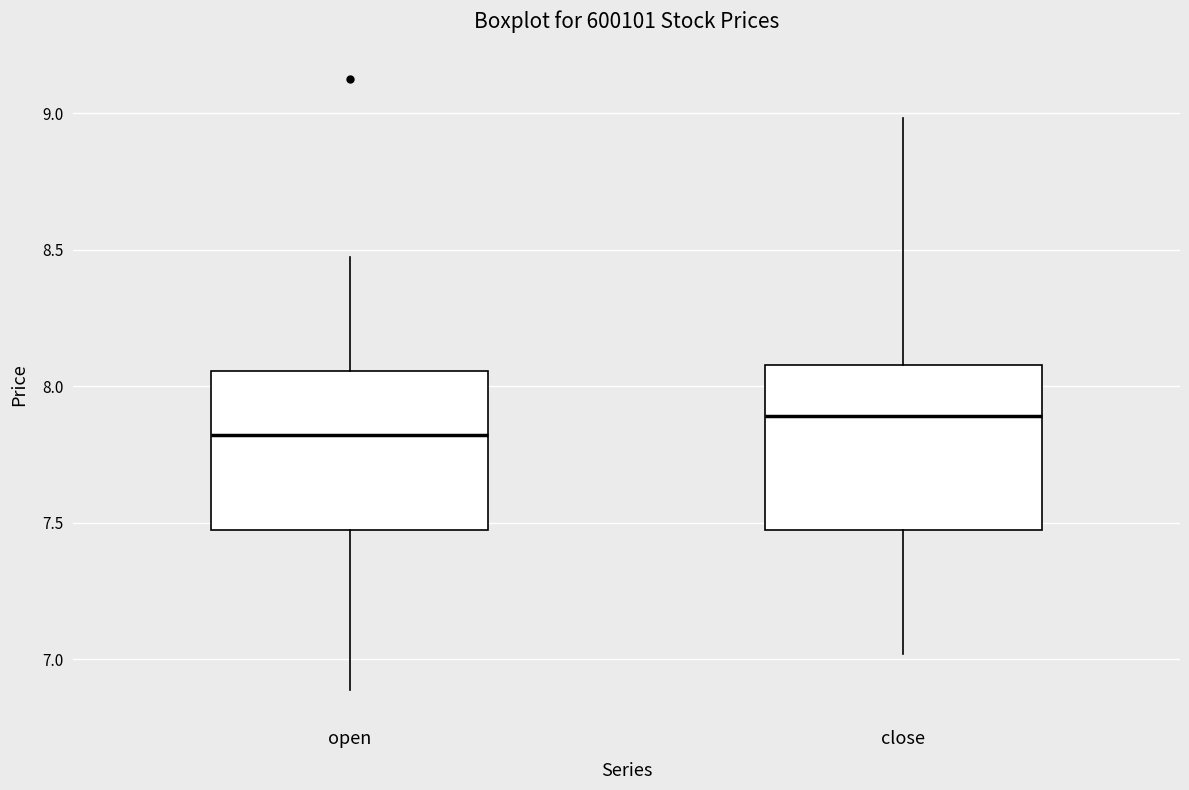

Where is the upper edge of the box for open on the y-axis? The values are not printed on the chart, so give them approximately, as read against the axis.

8.05